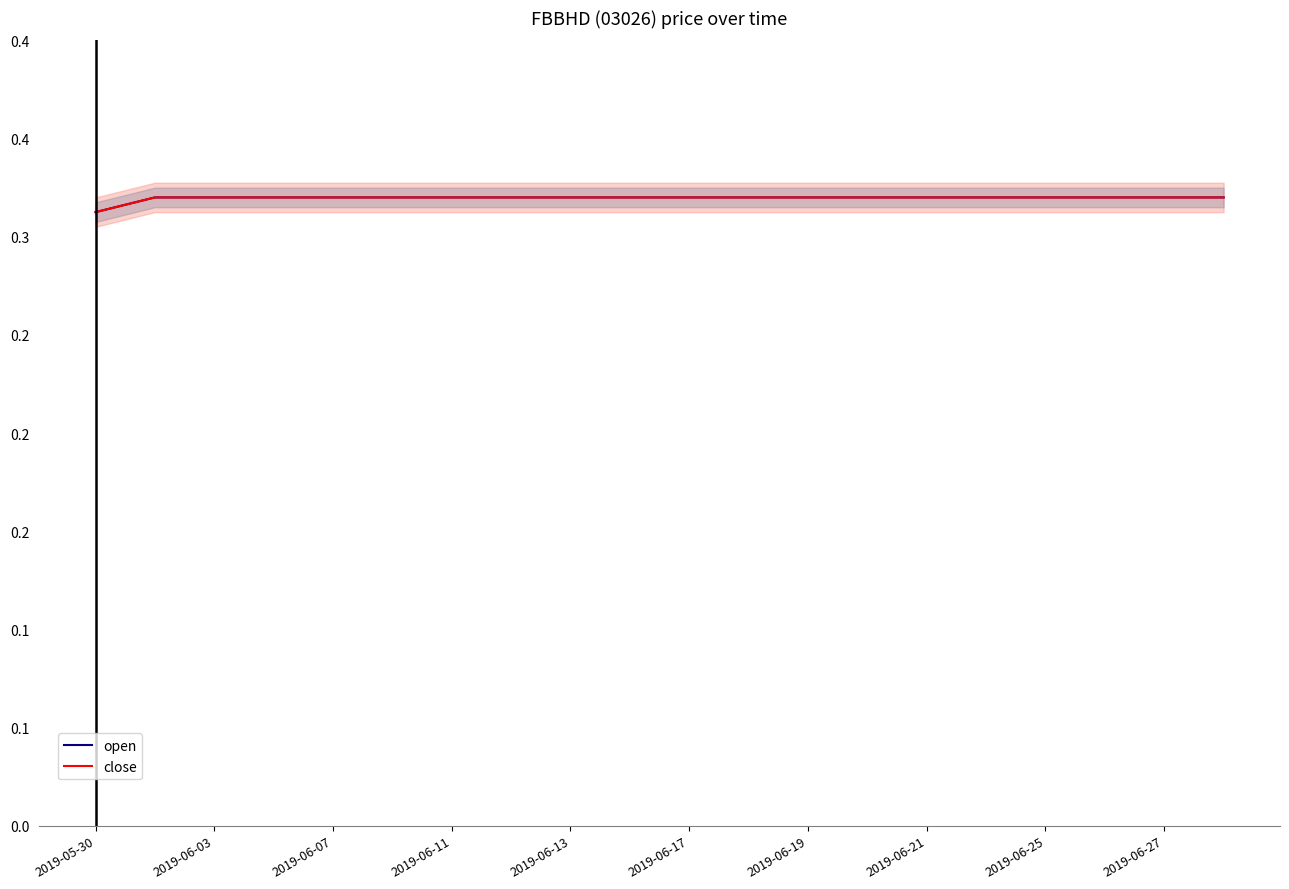

True or false: close and open intersect in this chart.

False